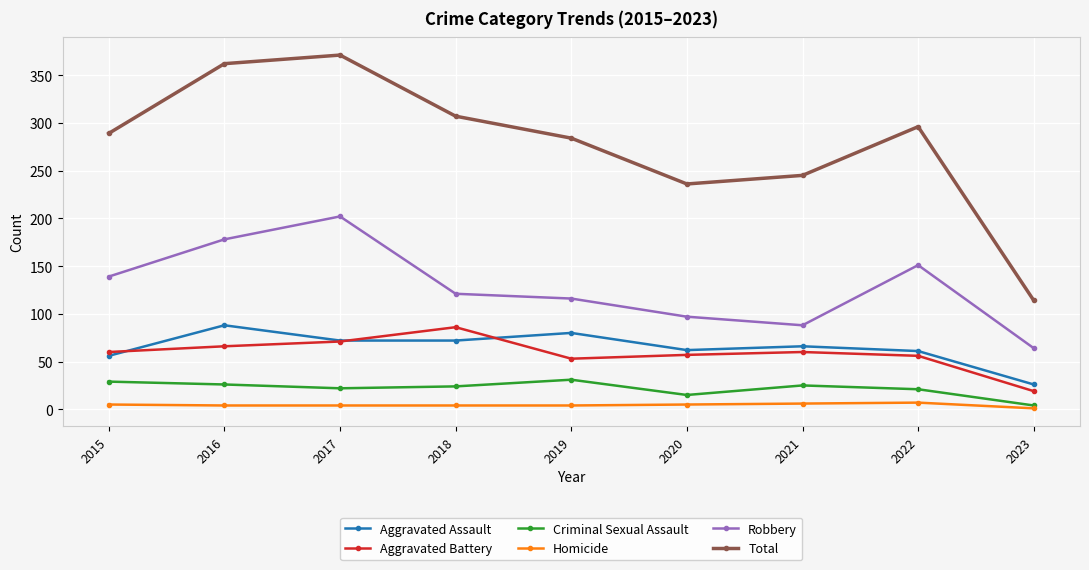

At which label does Criminal Sexual Assault first exceed 24?

2015